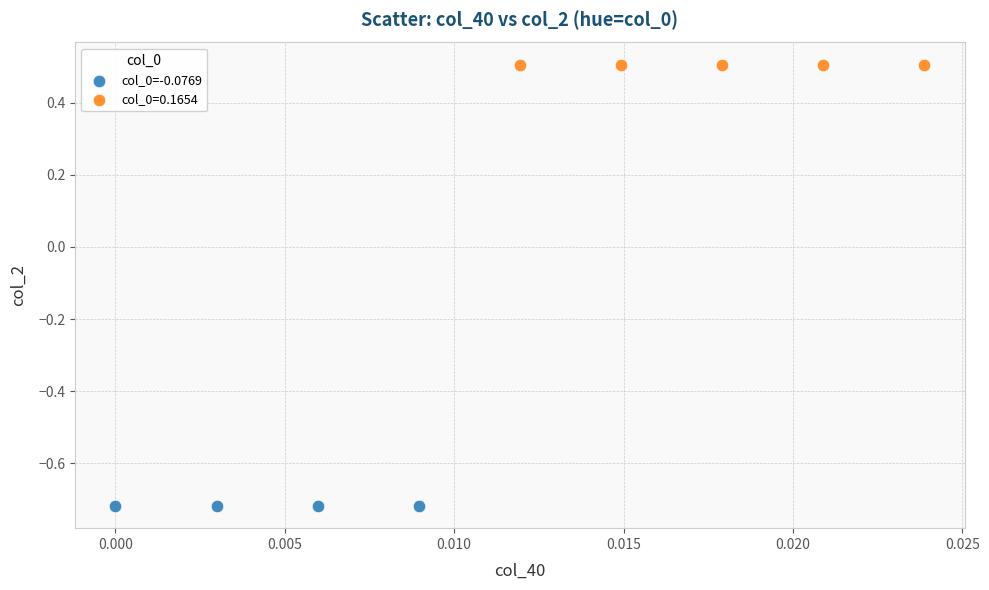

What are all the series names shown in the legend?

col_0=-0.0769, col_0=0.1654